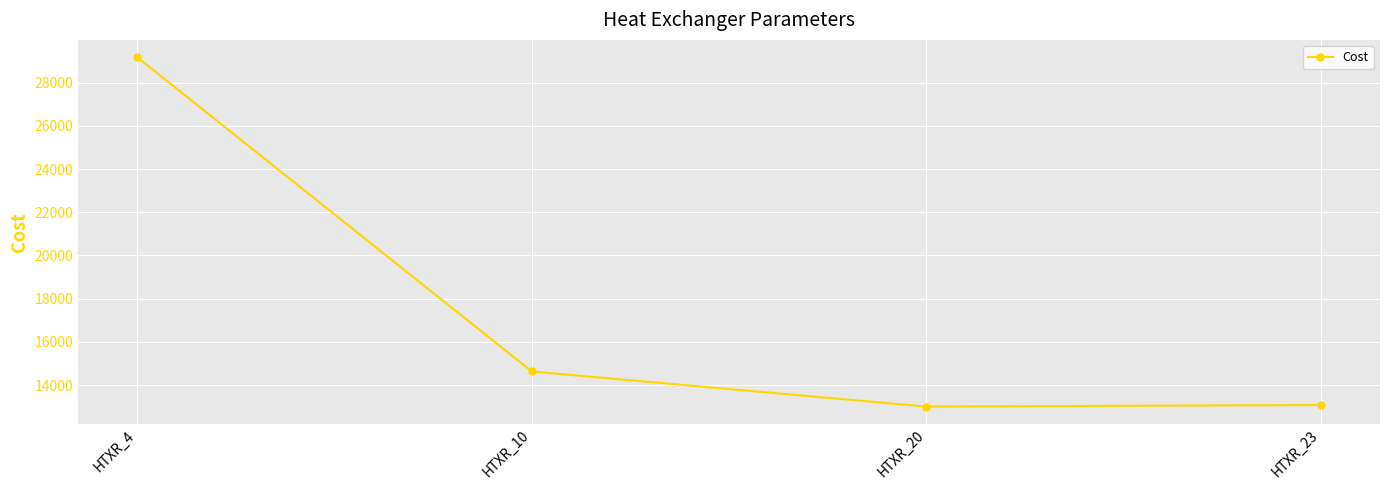

What is the change in value from HTXR_4 to HTXR_20?

-16169.8